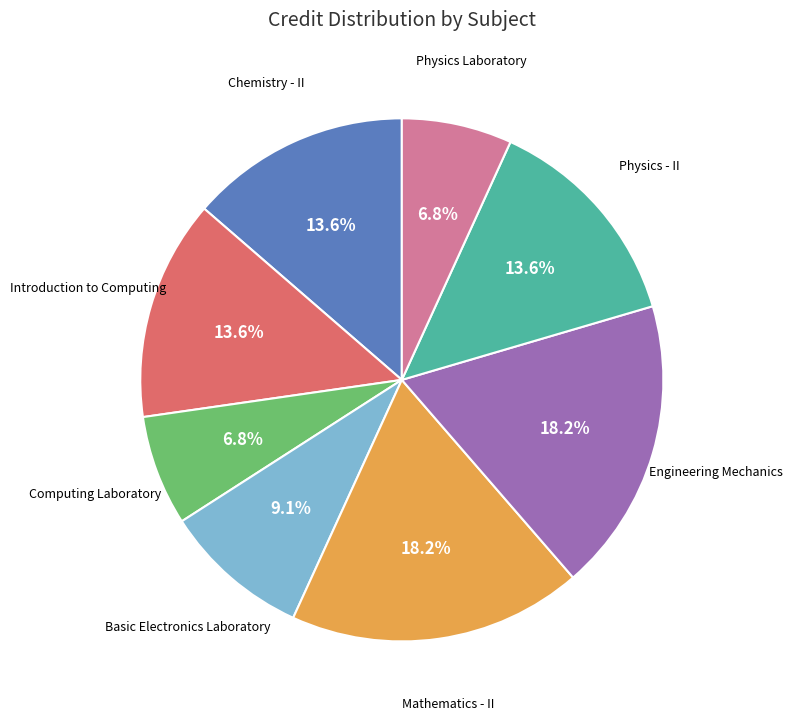

Is there any slice that represents more than half of the pie?

No